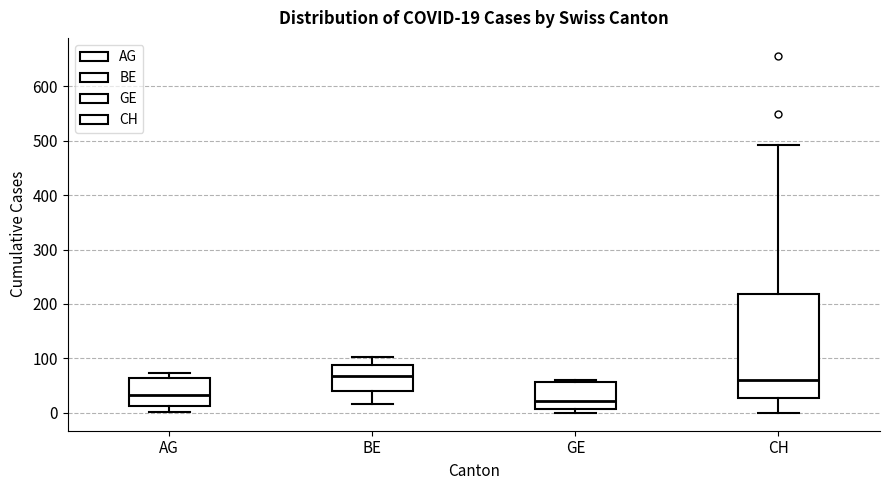

Comparing the boxes themselves (not the whiskers), which one is the tallest?

CH